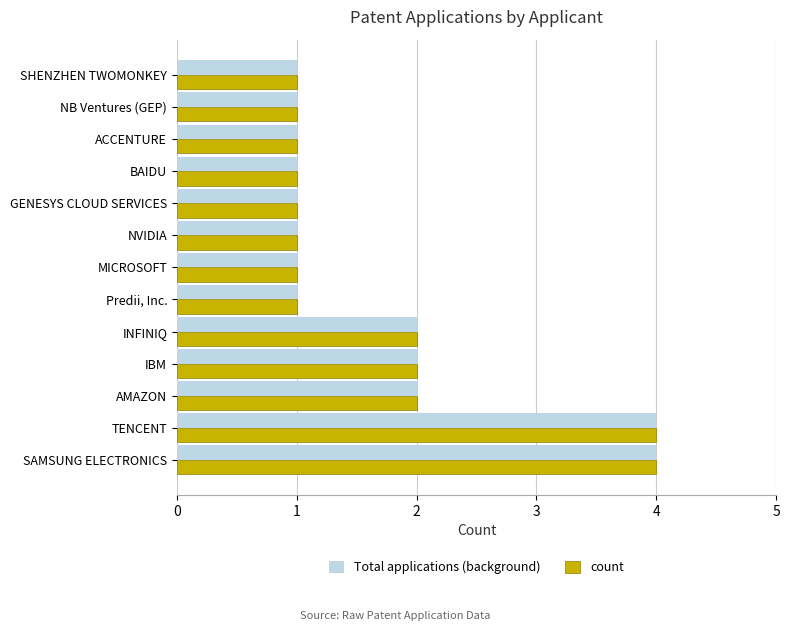

True or false: count has a value of 1 at NVIDIA.

True